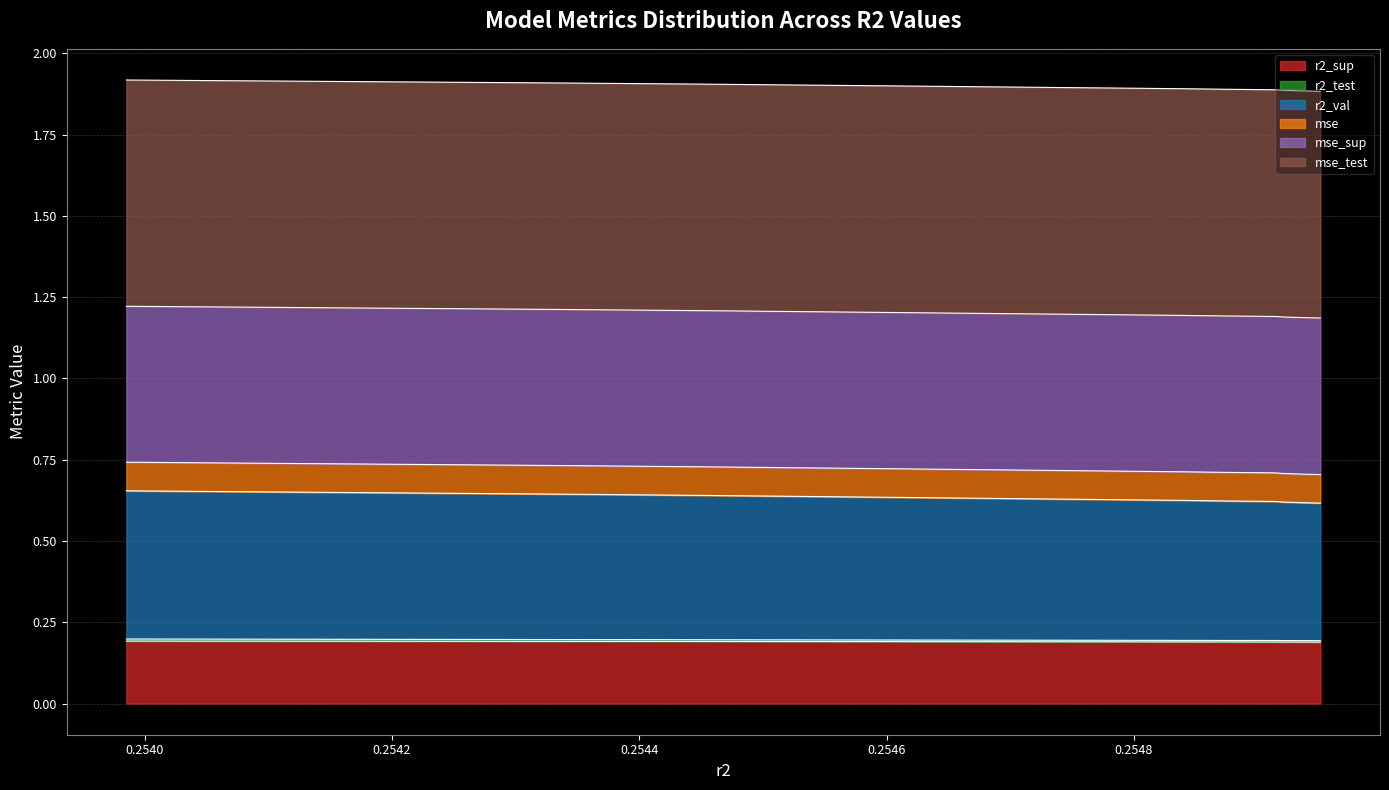

Does the chart have visible grid lines?

Yes